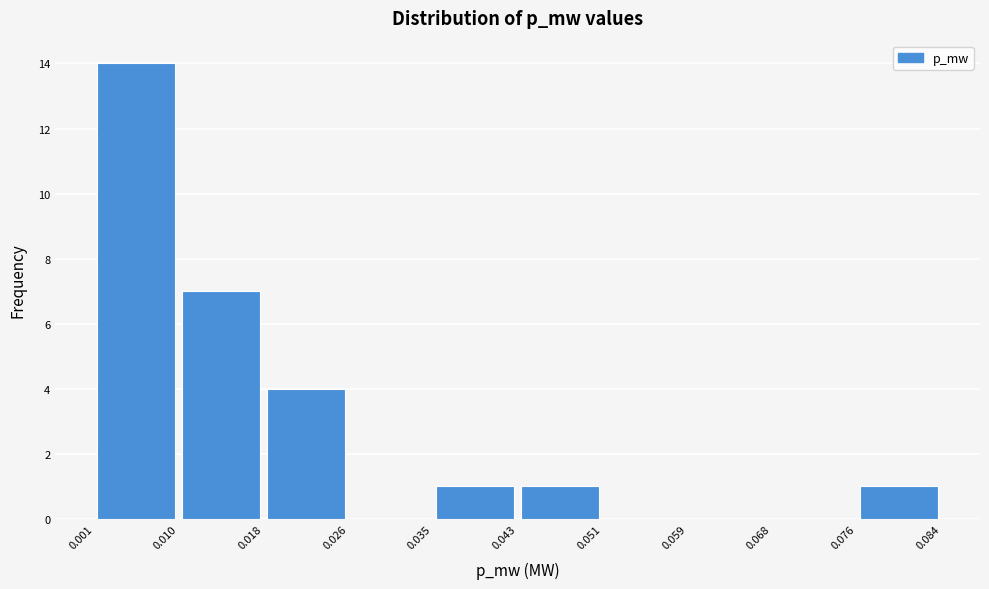

Which range on the x-axis has the tallest bar?

0.001 to 0.010